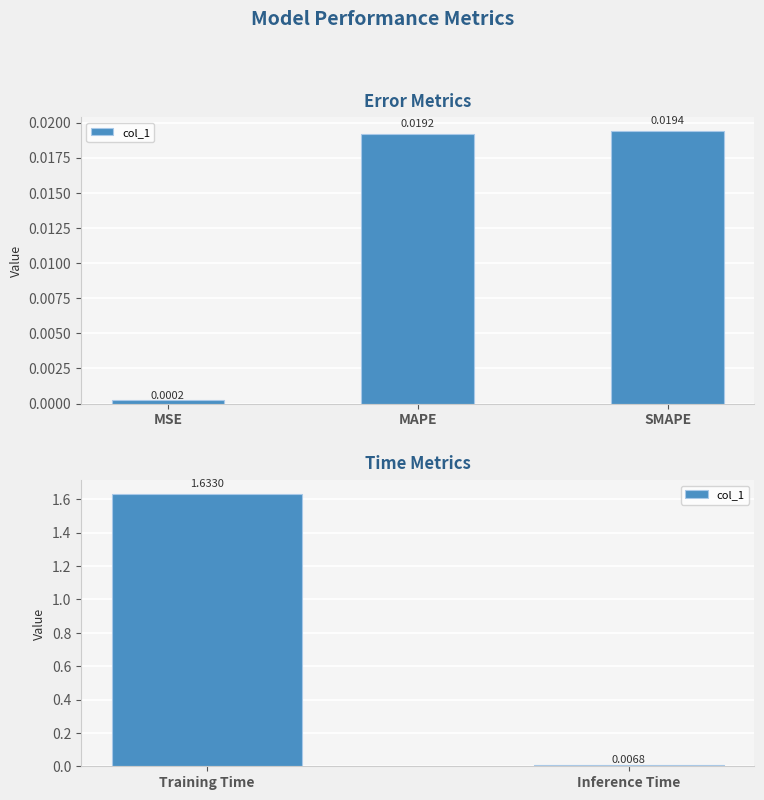

Count the number of values greater than 1.

1